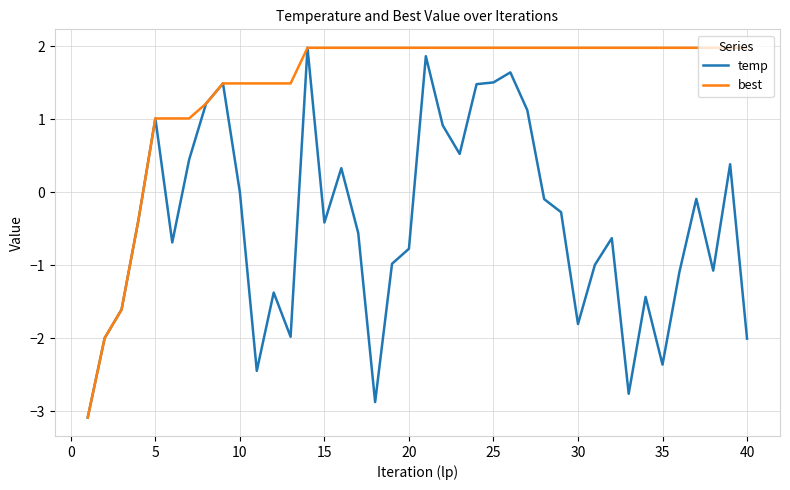

What are all the series names shown in the legend?

temp, best